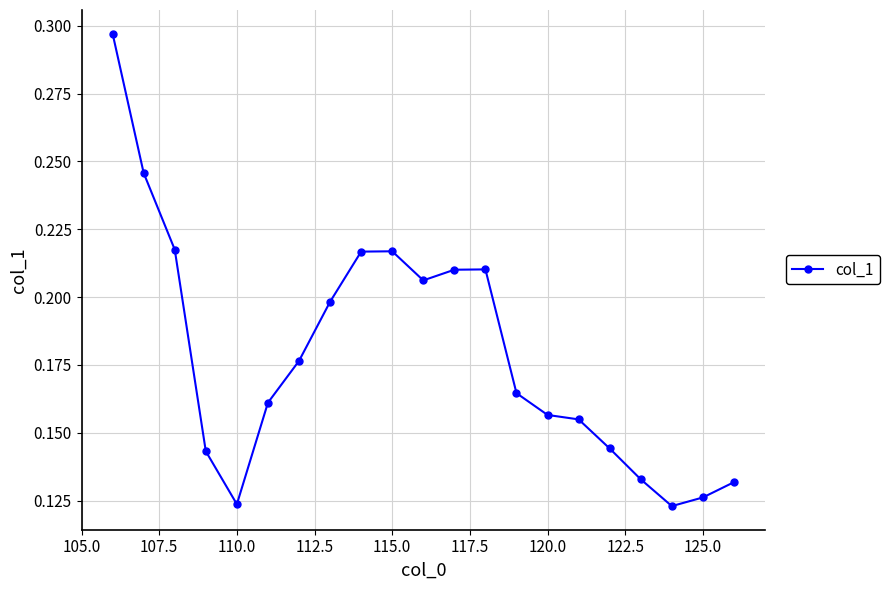

What is the sum of all values?

3.8